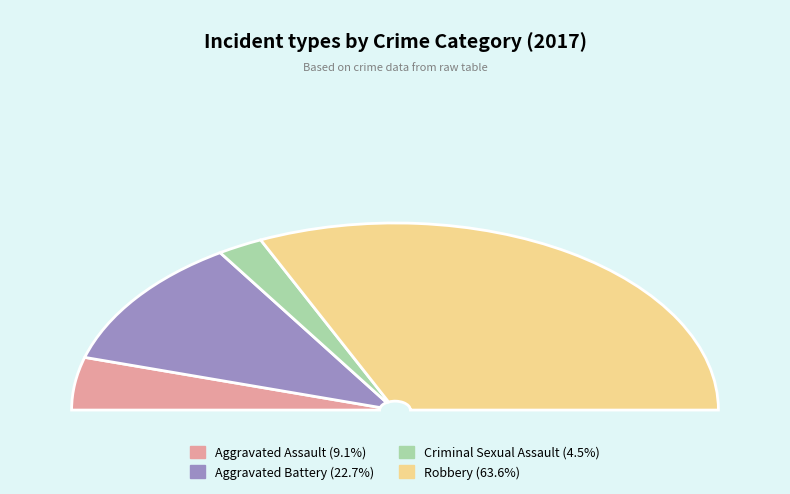

Is there any slice that represents more than half of the pie?

Yes